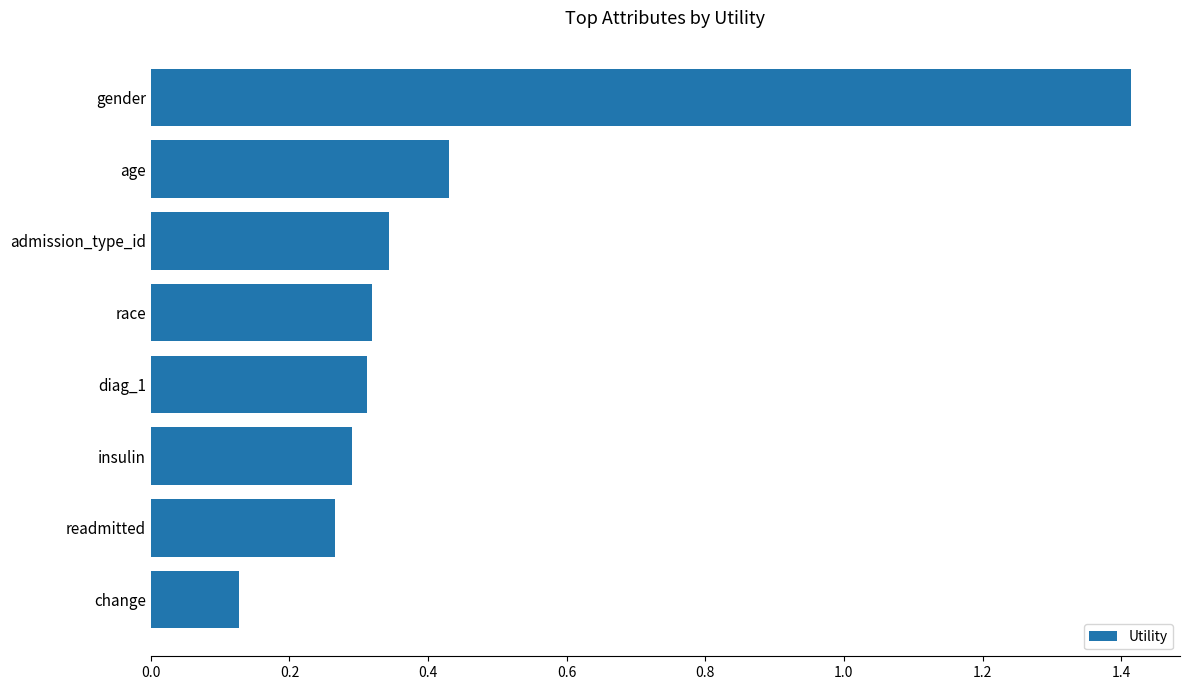

Is it true that the value at diag_1 is 0.5?

False